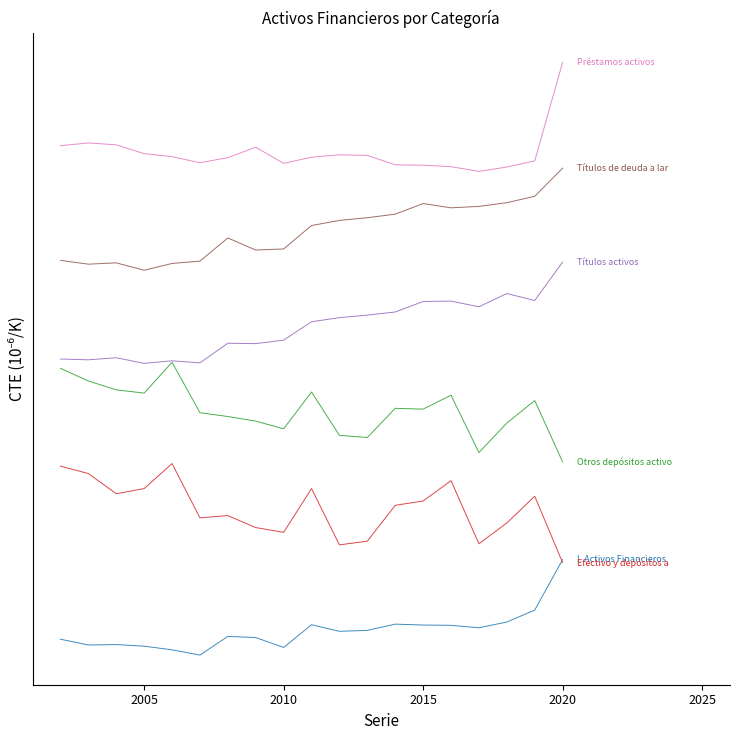

Does the chart have visible grid lines?

No